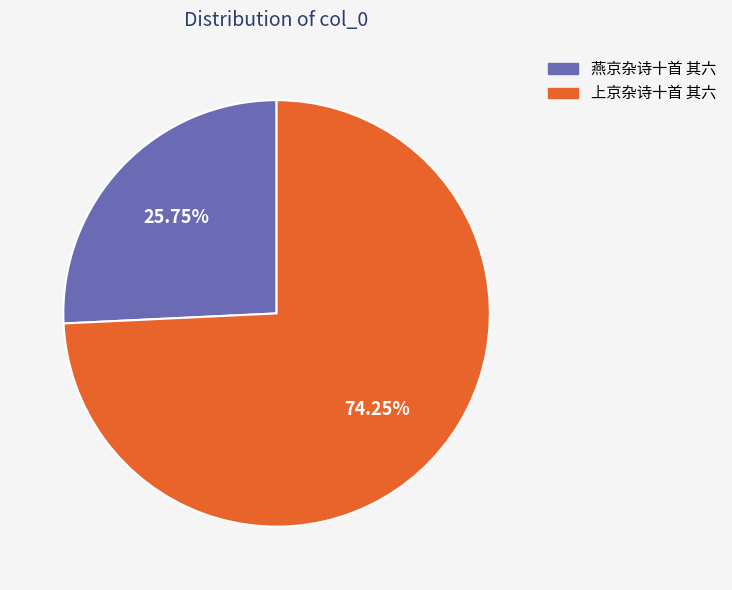

Which category accounts for the majority?

上京杂诗十首 其六